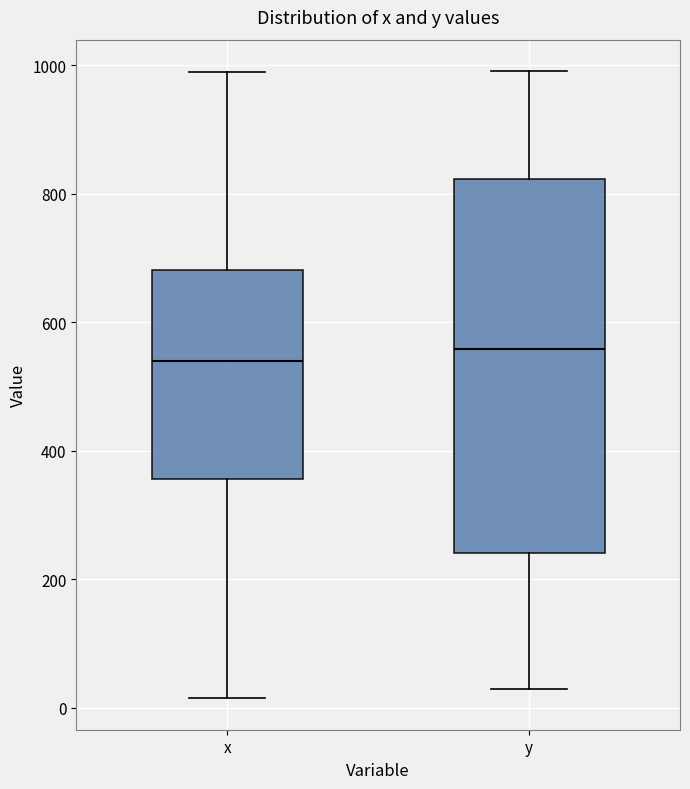

Reading left to right, read every box against the y-axis: the position of its median line, the range the box covers, and the ends of its whiskers. The values are not printed on the chart, so give them approximately, as read against the axis.

x: median 540, box 360 to 680, whiskers 20 to 980
y: median 560, box 240 to 820, whiskers 20 to 1000